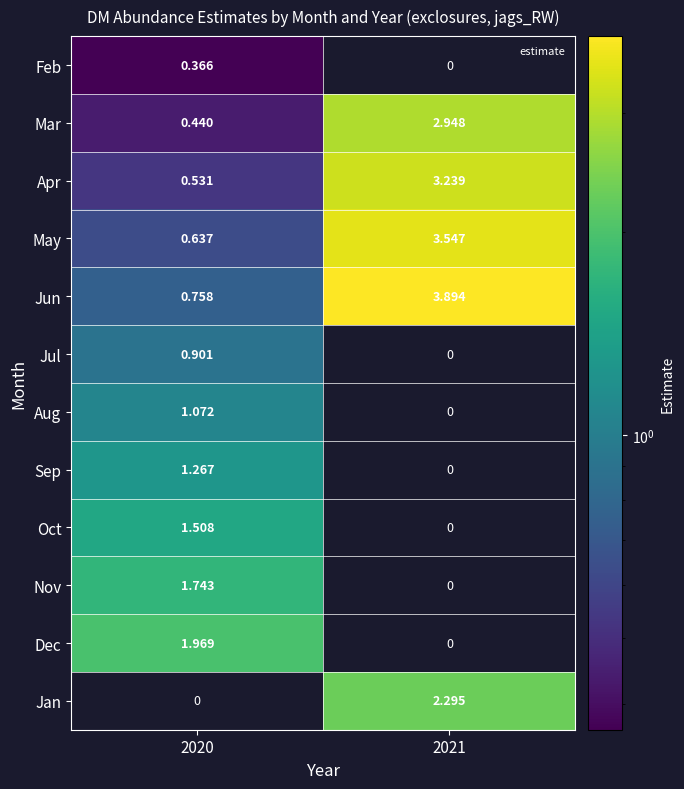

Which has a higher value, 2021 or 2020?

2020